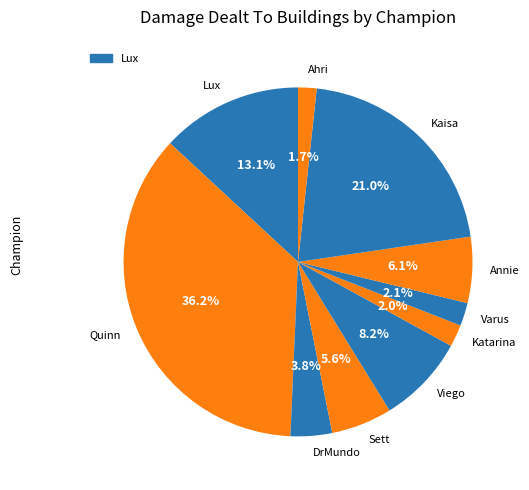

Which slice is the largest?

Quinn